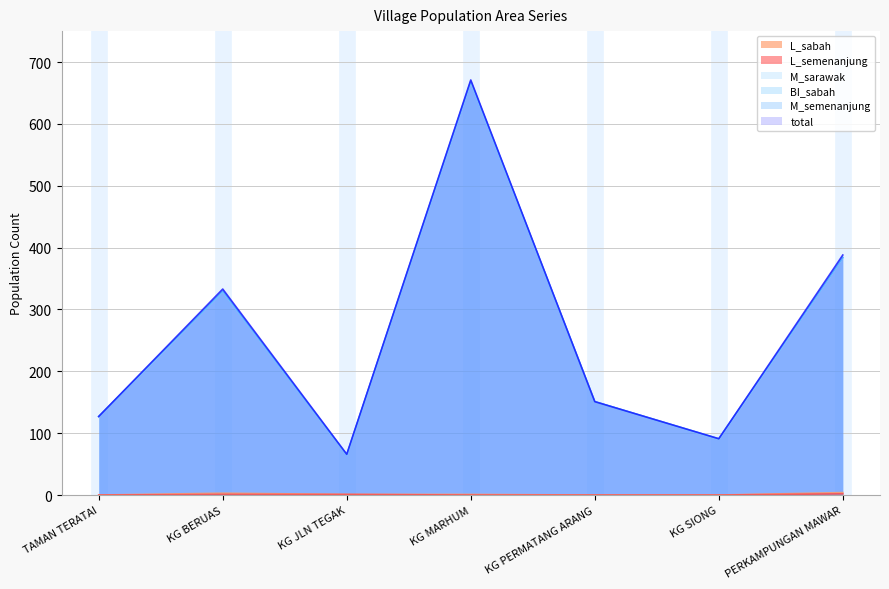

What value does the M_sarawak series have at KG PERMATANG ARANG?

151